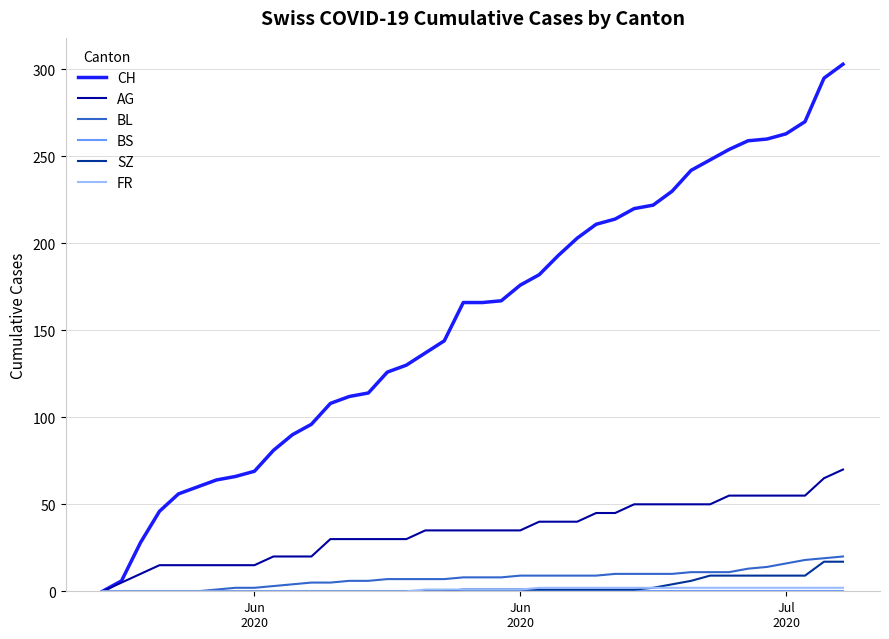

What is the highest value of the BL series?

20